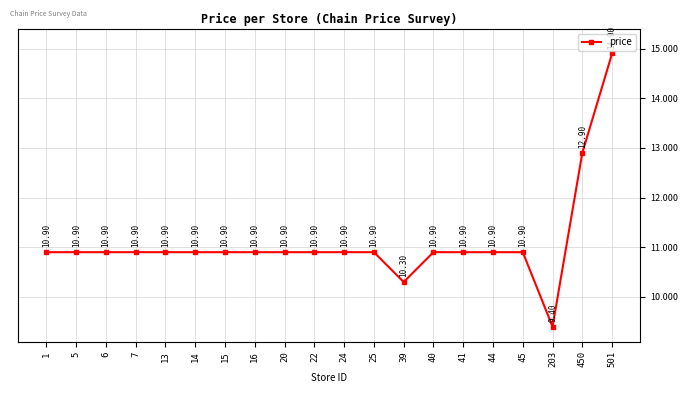

Does the chart display data point markers on the line(s)?

Yes